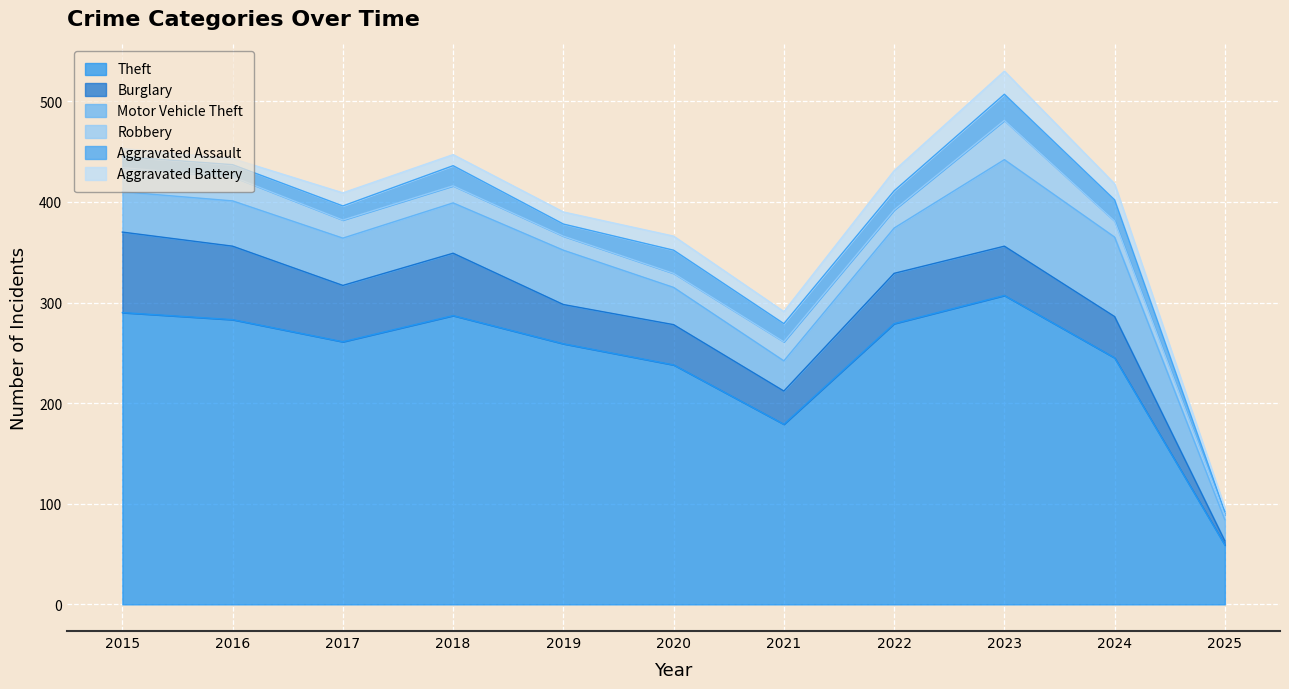

What is the difference between the maximum and minimum values in the Burglary series?

76